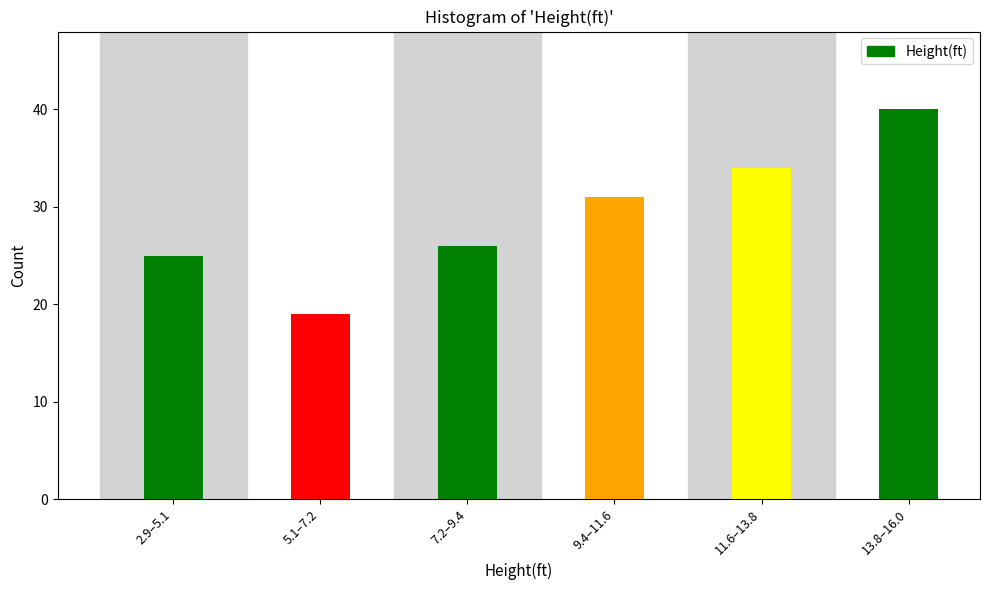

Reading right to left, extract all data points from this chart.

40	34	31	26	19	25